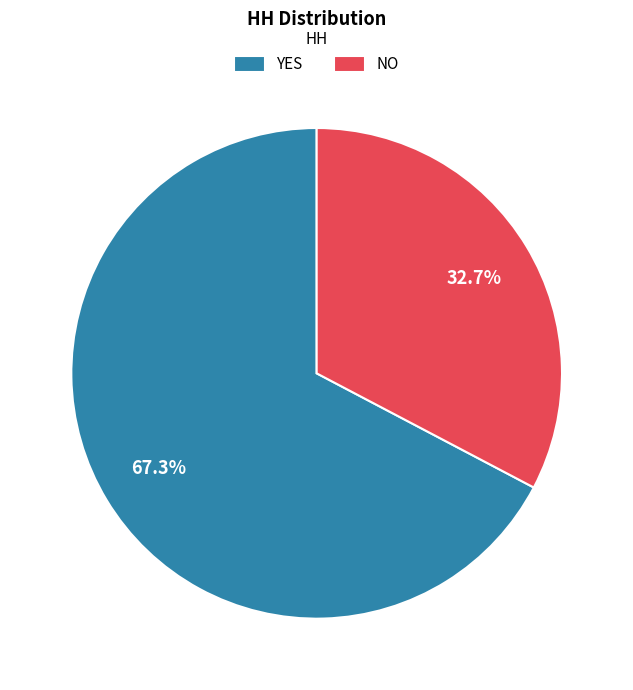

Which category accounts for the majority?

YES